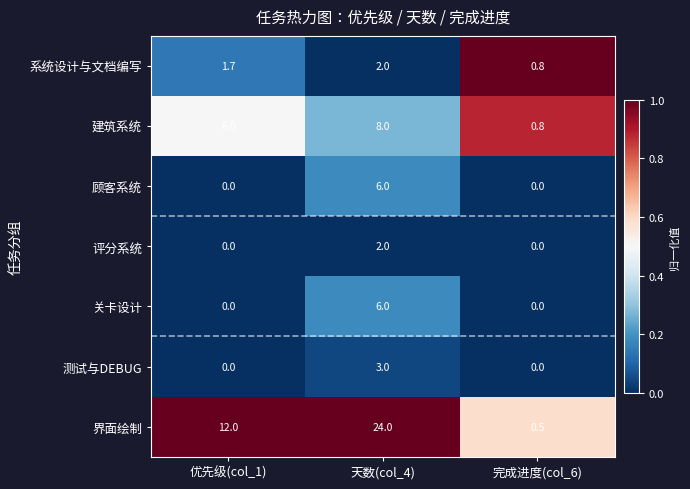

Which series has the widest spread of values?

界面绘制